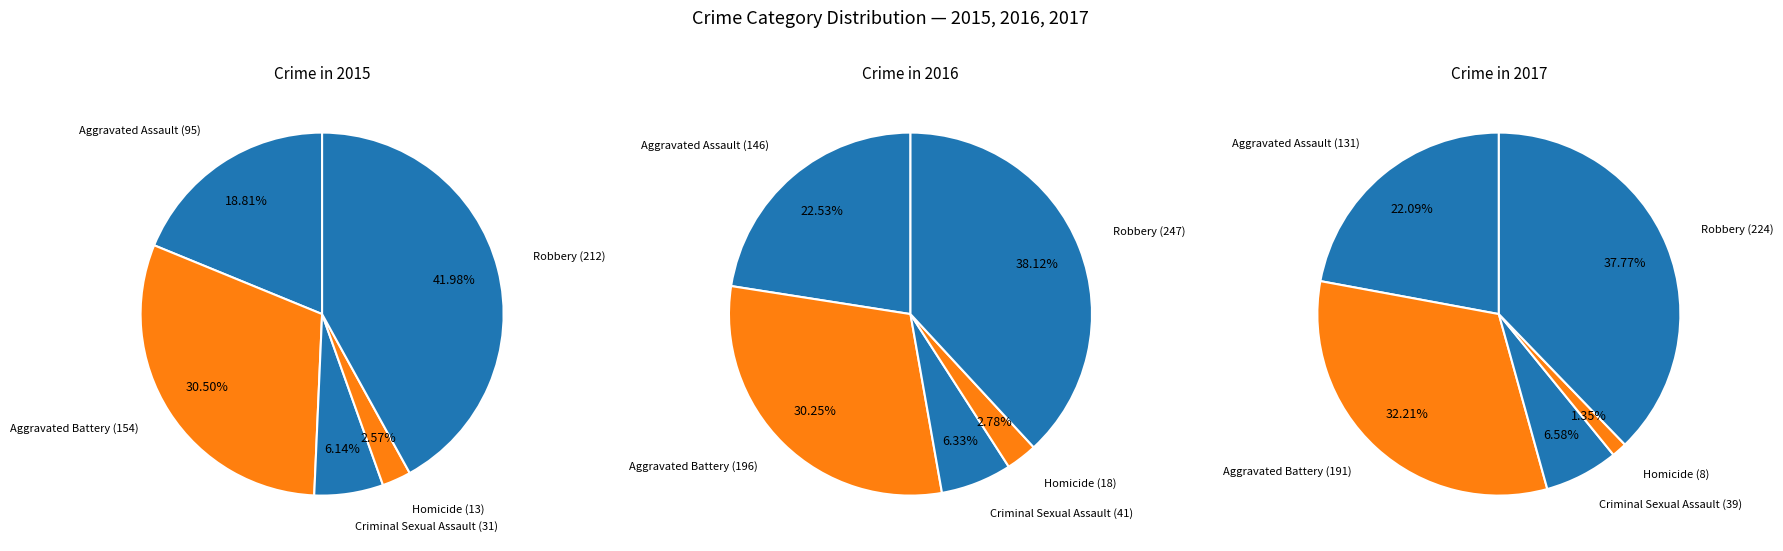

To the nearest percent, what is the combined percentage of Homicide and Criminal Sexual Assault?

9%